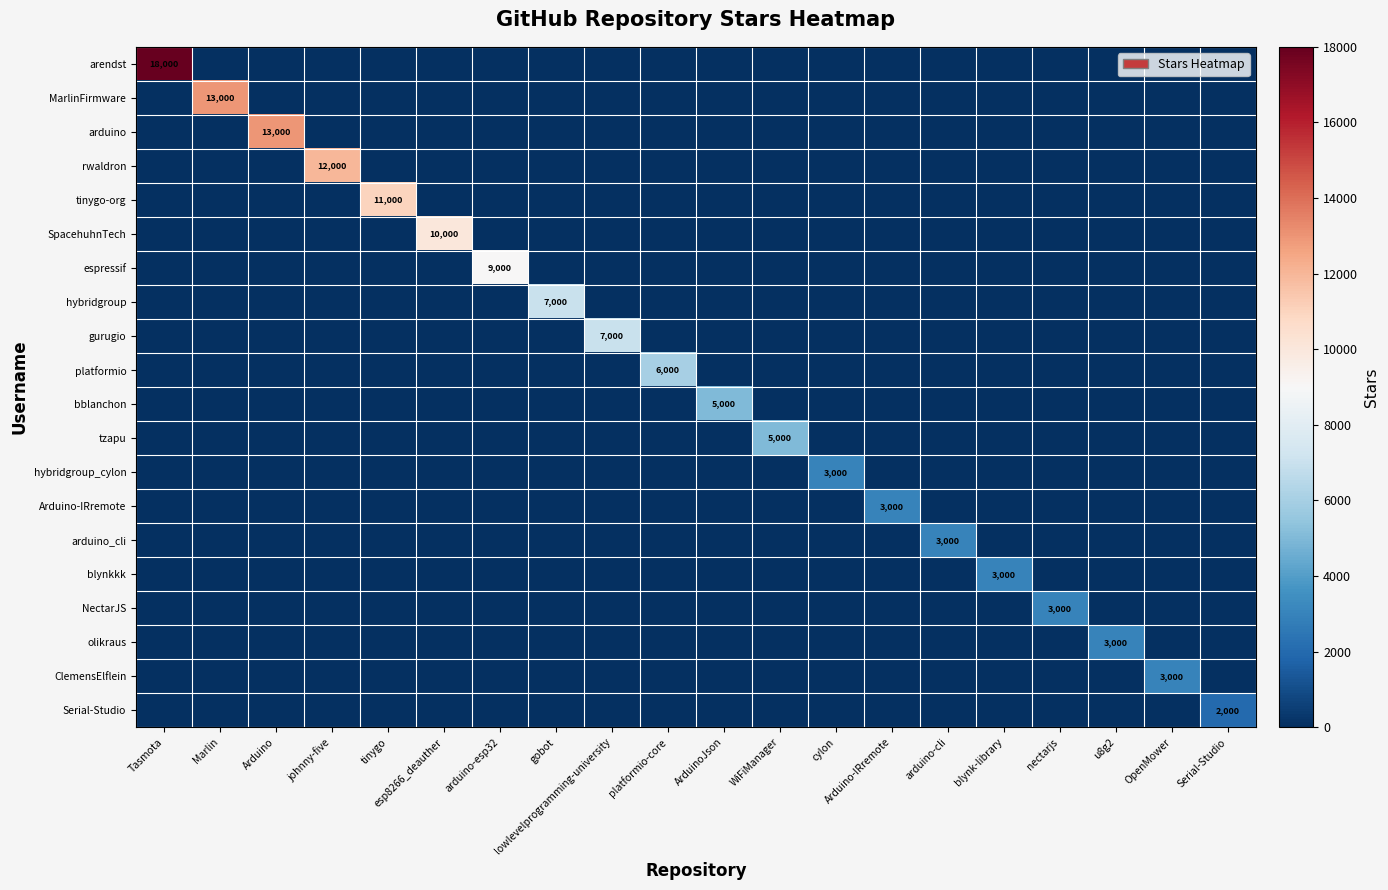

Is it true that Serial-Studio equals 1231 at Serial-Studio?

False